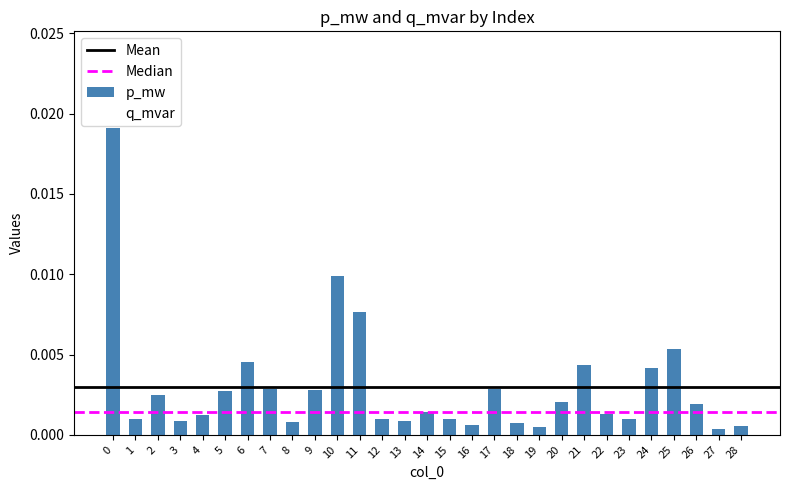

Which has a higher value, 15 or 10?

10